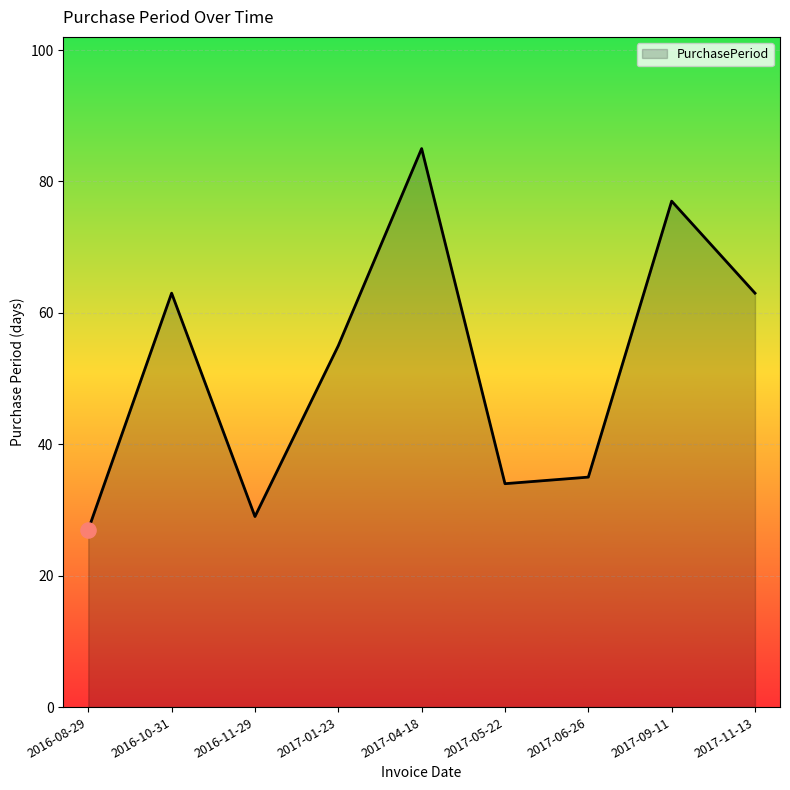

Which has a higher value, 2017-09-11 or 2017-01-23?

2017-09-11